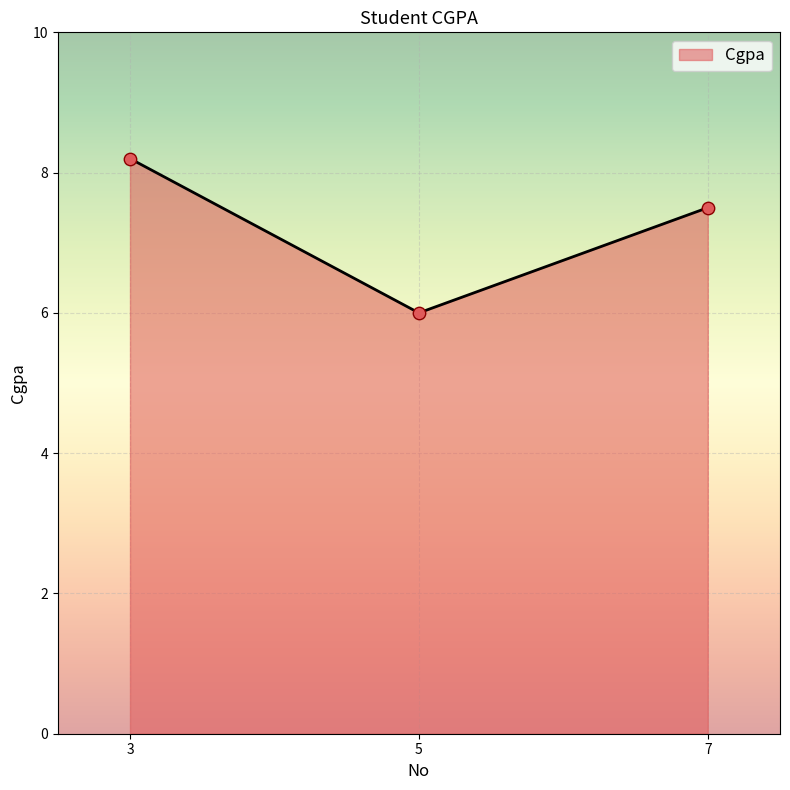

What is the ratio of the value at 5 to the value at 3?

0.7